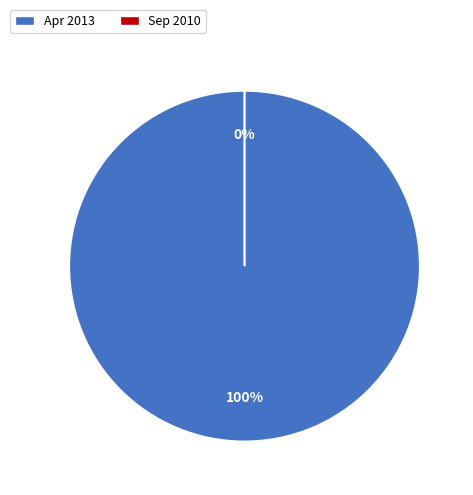

To the nearest percent, what is the difference between the largest and smallest slice percentages?

100%